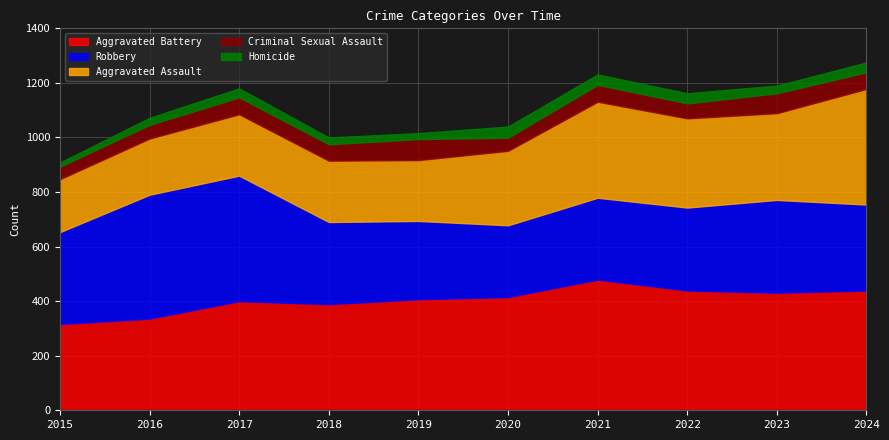

What is the value of the Criminal Sexual Assault point at the 3rd from the left?

62